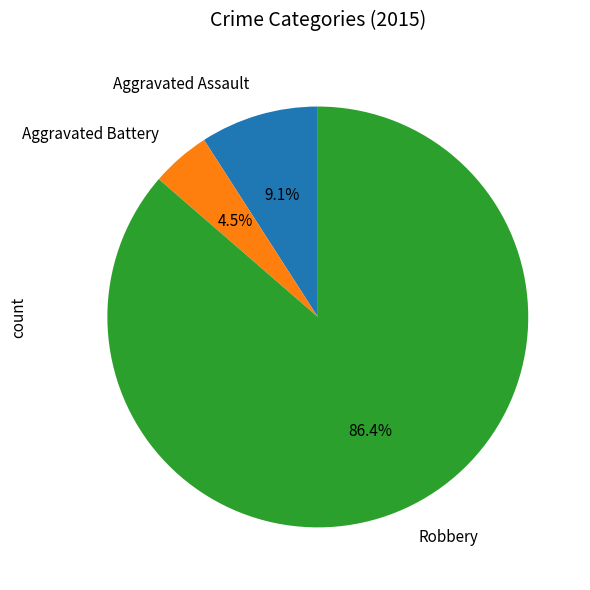

To the nearest percent, what is the average slice percentage?

33%